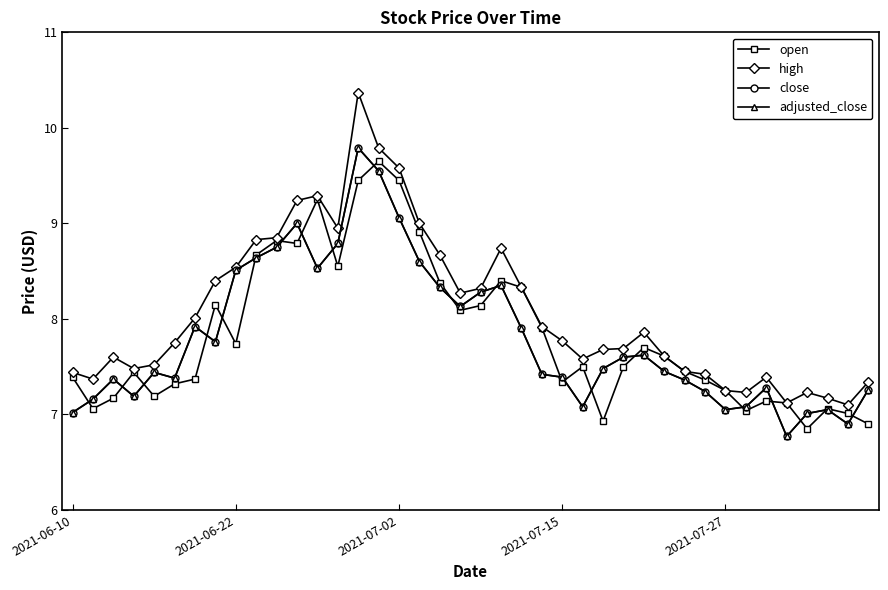

Does the chart have visible grid lines?

No